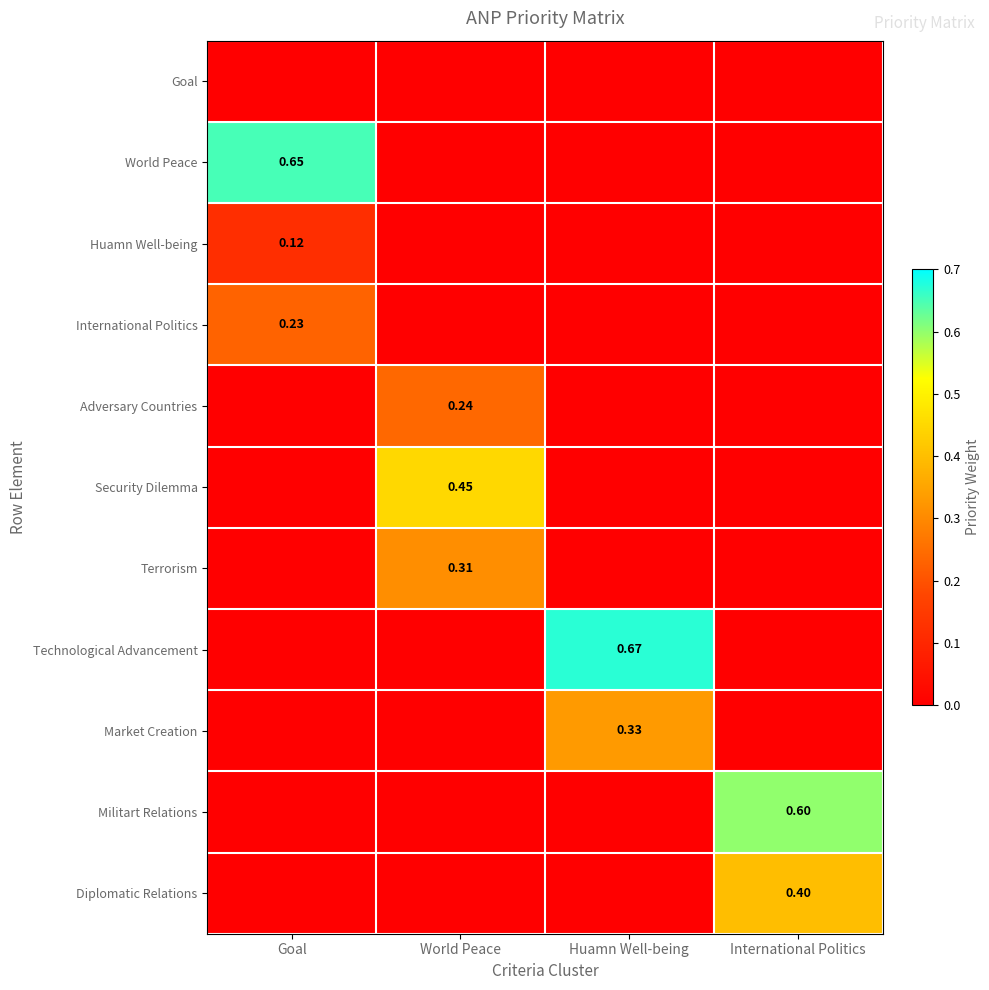

Is the value of World Peace at Goal greater than the value of Militart Relations at International Politics?

Yes